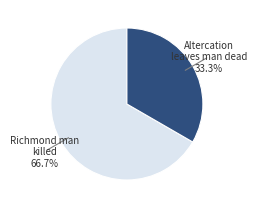

Does any single category account for the majority?

Yes